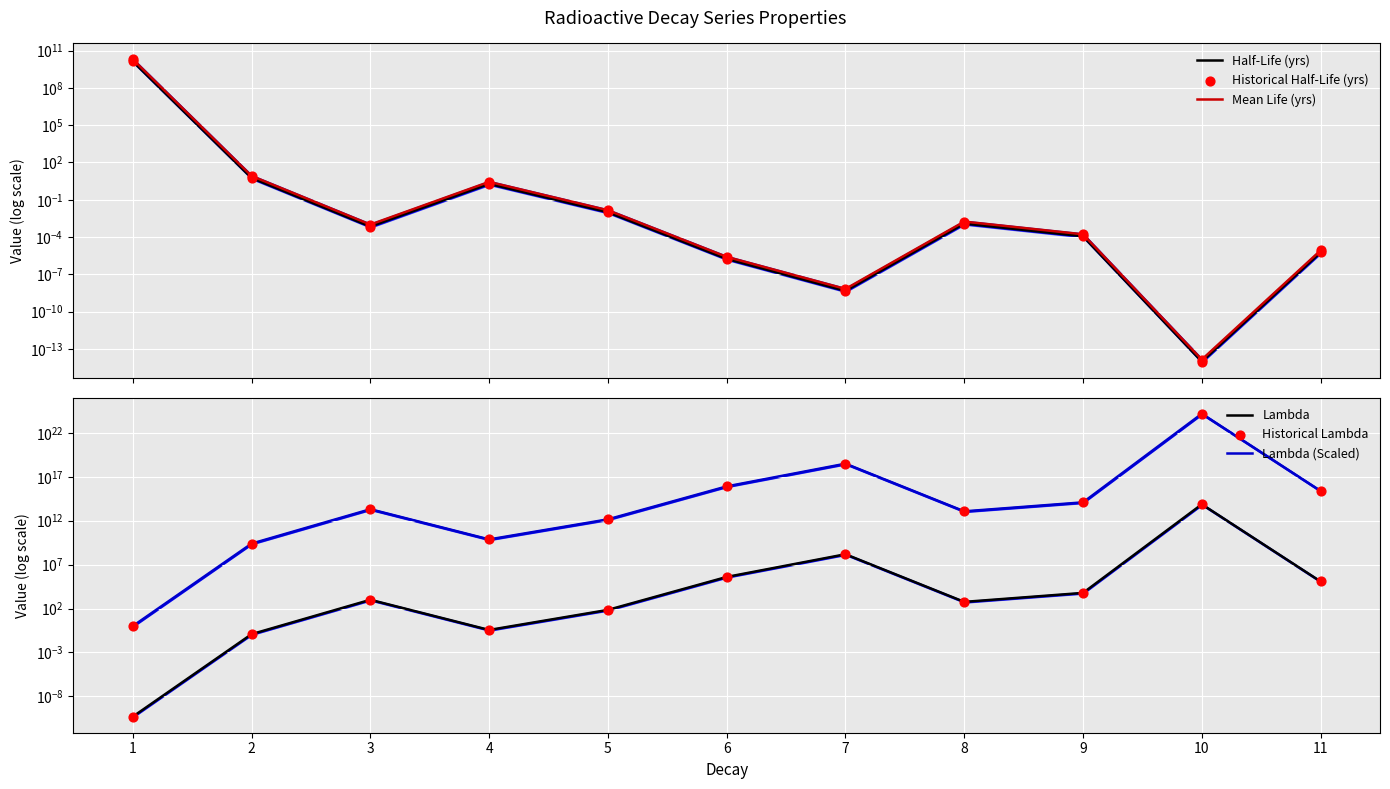

At which category is the sum across all series the highest?

10